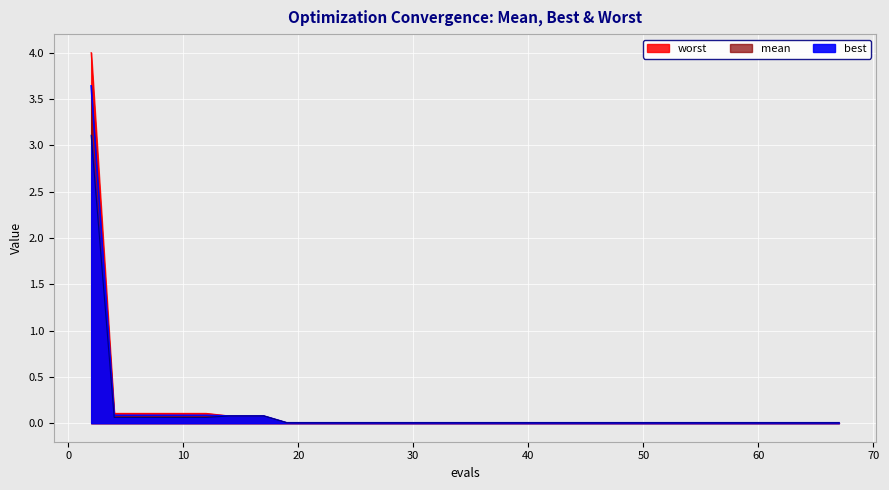

Reading left to right, list all the values displayed in this chart.

mean: 2=3.6	4=0.1	6=0.1	8=0.1	10=0.1	12=0.1	14=0.1	16=0.1	17=0.1	19=0.0	21=0.0	23=0.0	25=0.0	26=0.0	28=0.0	30=0.0	32=0.0	34=0.0	35=0.0	36=0.0	38=0.0	40=0.0	41=0.0	42=0.0	43=0.0	44=0.0	46=0.0	48=0.0	50=0.0	52=0.0	54=0.0	56=0.0	57=0.0	58=0.0	60=0.0	62=0.0	63=0.0	65=0.0	66=0.0	67=0.0
worst: 2=4.0	4=0.1	6=0.1	8=0.1	10=0.1	12=0.1	14=0.1	16=0.1	17=0.1	19=0.0	21=0.0	23=0.0	25=0.0	26=0.0	28=0.0	30=0.0	32=0.0	34=0.0	35=0.0	36=0.0	38=0.0	40=0.0	41=0.0	42=0.0	43=0.0	44=0.0	46=0.0	48=0.0	50=0.0	52=0.0	54=0.0	56=0.0	57=0.0	58=0.0	60=0.0	62=0.0	63=0.0	65=0.0	66=0.0	67=0.0
best: 2=3.1	4=0.1	6=0.1	8=0.1	10=0.1	12=0.1	14=0.1	16=0.1	17=0.1	19=0.0	21=0.0	23=0.0	25=0.0	26=0.0	28=0.0	30=0.0	32=0.0	34=0.0	35=0.0	36=0.0	38=0.0	40=0.0	41=0.0	42=0.0	43=0.0	44=0.0	46=0.0	48=0.0	50=0.0	52=0.0	54=0.0	56=0.0	57=0.0	58=0.0	60=0.0	62=0.0	63=0.0	65=0.0	66=0.0	67=0.0